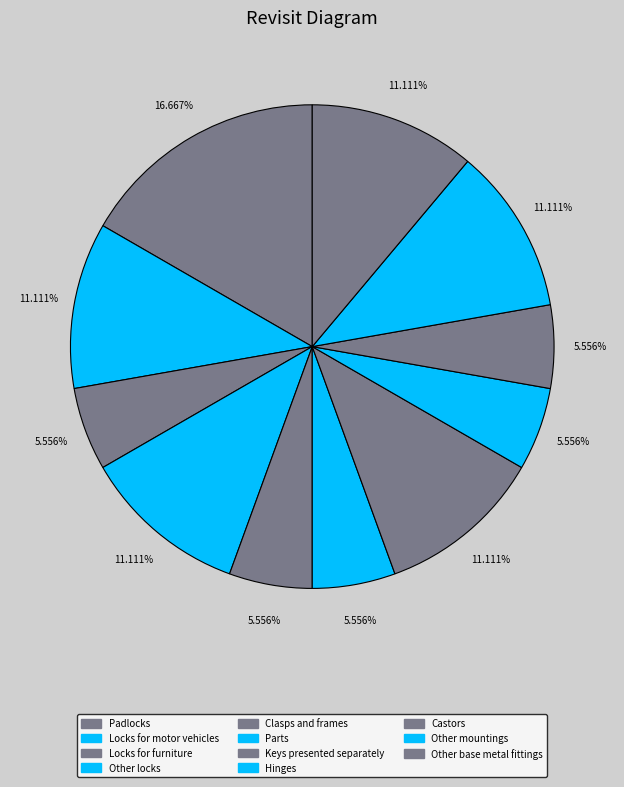

Do Hinges and Locks for motor vehicles together represent more than half of the pie?

No